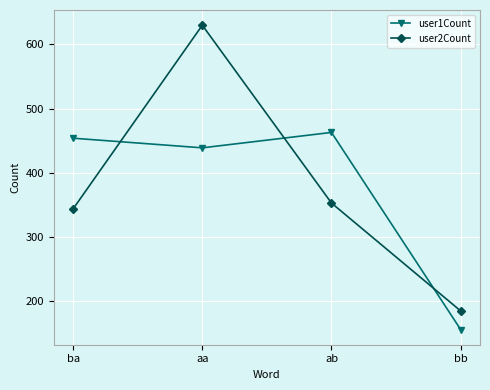

Is the value of user2Count at ba greater than the value of user1Count at ba?

No